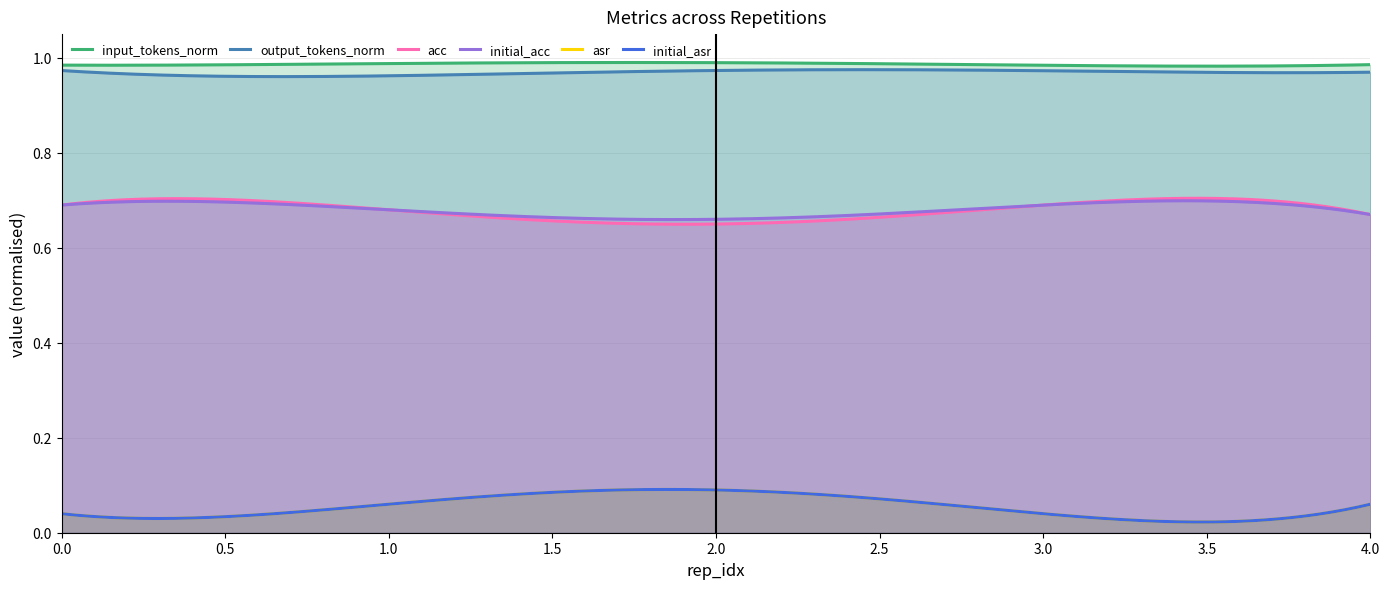

At which label does output_tokens_norm reach its minimum?

1